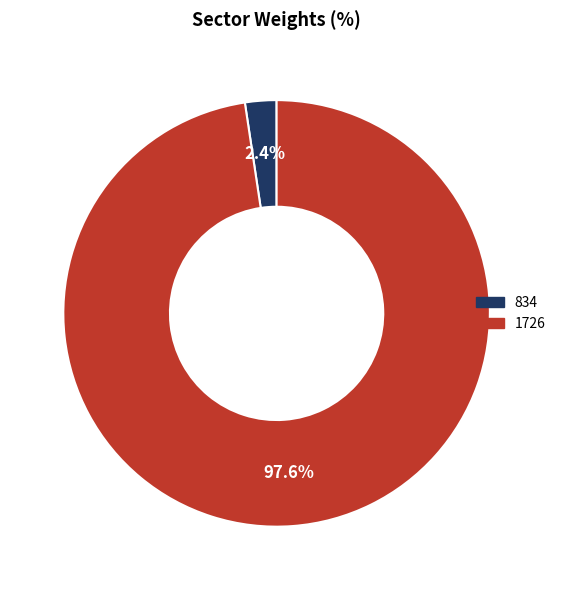

Combined, do 834 and 1726 account for over 50%?

Yes